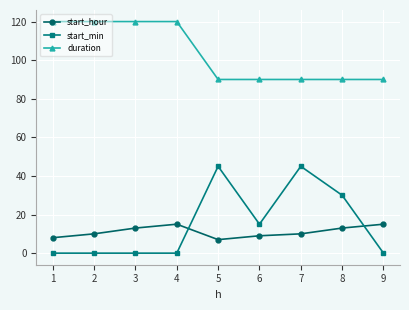

What is the greatest value displayed?

120